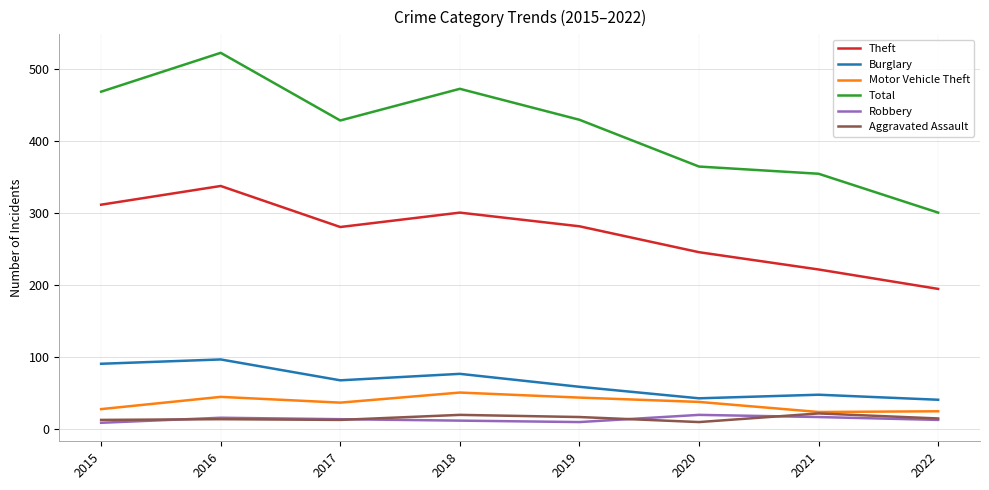

What is the minimum value for Motor Vehicle Theft?

23